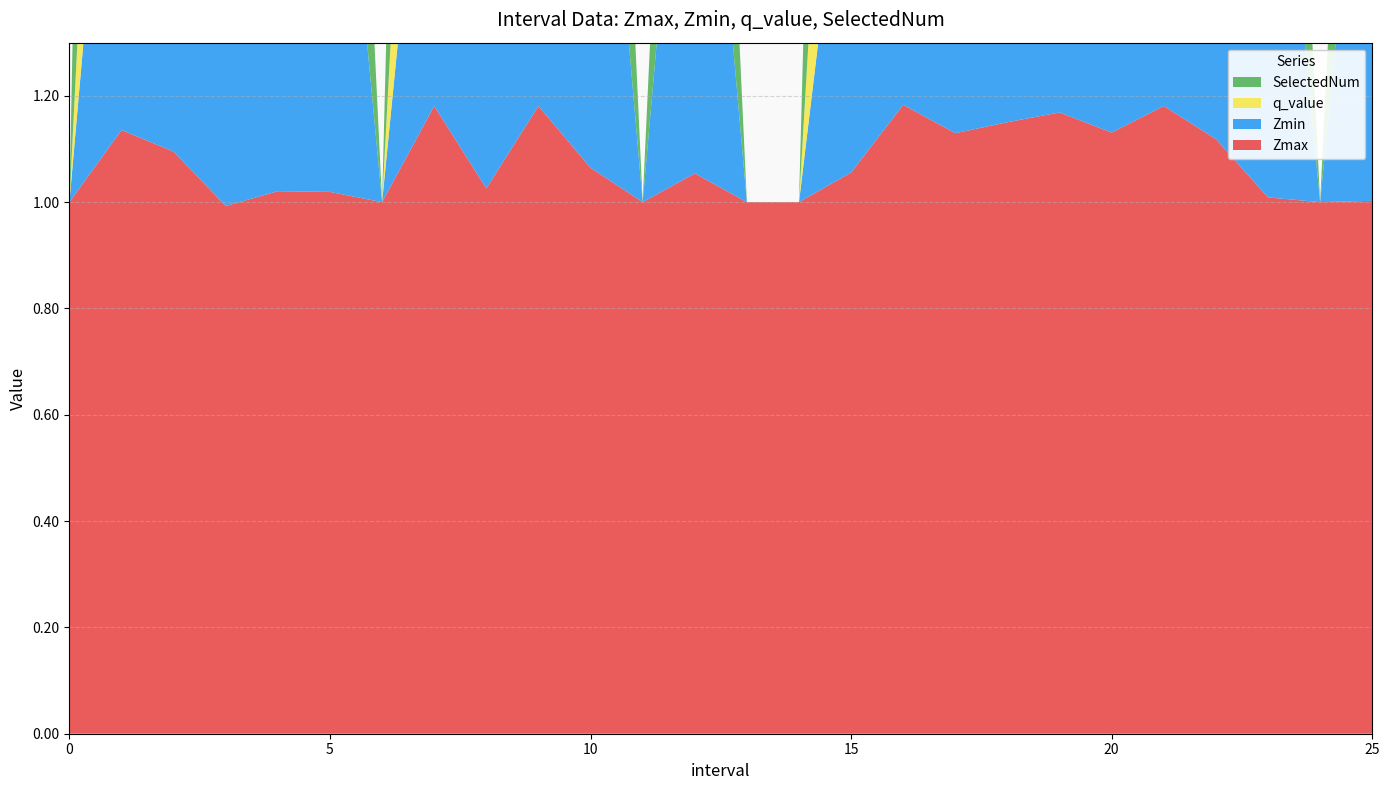

Reading left to right, list all the values displayed in this chart.

Zmax: 0=1.0	1=1.1	2=1.1	3=1.0	4=1.0	5=1.0	6=1.0	7=1.2	8=1.0	9=1.2	10=1.1	11=1.0	12=1.1	13=1.0	14=1.0	15=1.1	16=1.2	17=1.1	18=1.2	19=1.2	20=1.1	21=1.2	22=1.1	23=1.0	24=1.0	25=1.0
Zmin: 0=0.0	1=1.0	2=0.9	3=0.5	4=1.0	5=1.0	6=0.0	7=0.8	8=0.9	9=0.9	10=1.1	11=0.0	12=1.1	13=0.0	14=0.0	15=0.8	16=1.2	17=1.0	18=1.0	19=0.9	20=1.0	21=0.8	22=1.1	23=1.0	24=0.0	25=1.0
q_value: 0=0.0	1=0.8	2=0.8	3=0.7	4=0.0	5=0.0	6=0.0	7=0.8	8=0.8	9=0.8	10=0.0	11=0.0	12=0.0	13=0.0	14=0.0	15=0.8	16=0.0	17=0.8	18=0.9	19=0.9	20=0.8	21=0.8	22=0.8	23=0.0	24=0.0	25=0.0
SelectedNum: 0=0.0	1=3.0	2=2.0	3=3.0	4=1.0	5=1.0	6=0.0	7=2.0	8=2.0	9=3.0	10=1.0	11=0.0	12=1.0	13=0.0	14=0.0	15=2.0	16=1.0	17=3.0	18=3.0	19=3.0	20=2.0	21=2.0	22=2.0	23=1.0	24=0.0	25=1.0